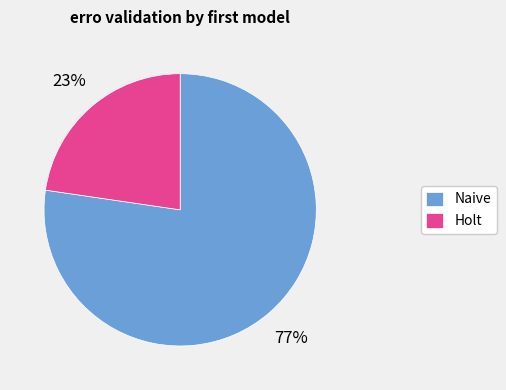

To the nearest percent, what is the average slice percentage?

50%